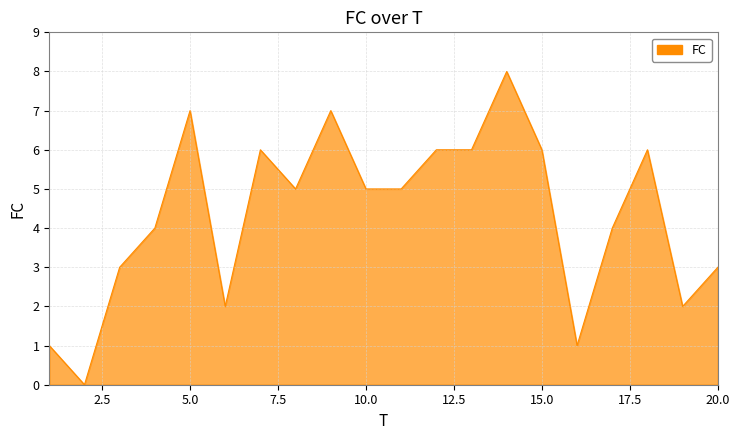

What is the greatest value displayed?

8